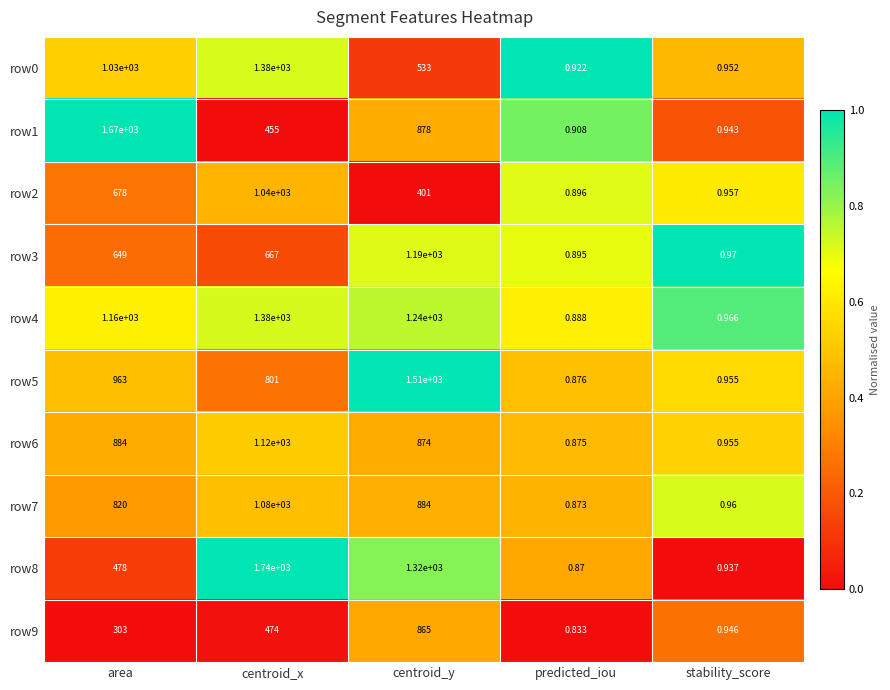

Rank the categories by row3 value from lowest to highest.

predicted_iou, stability_score, area, centroid_x, centroid_y